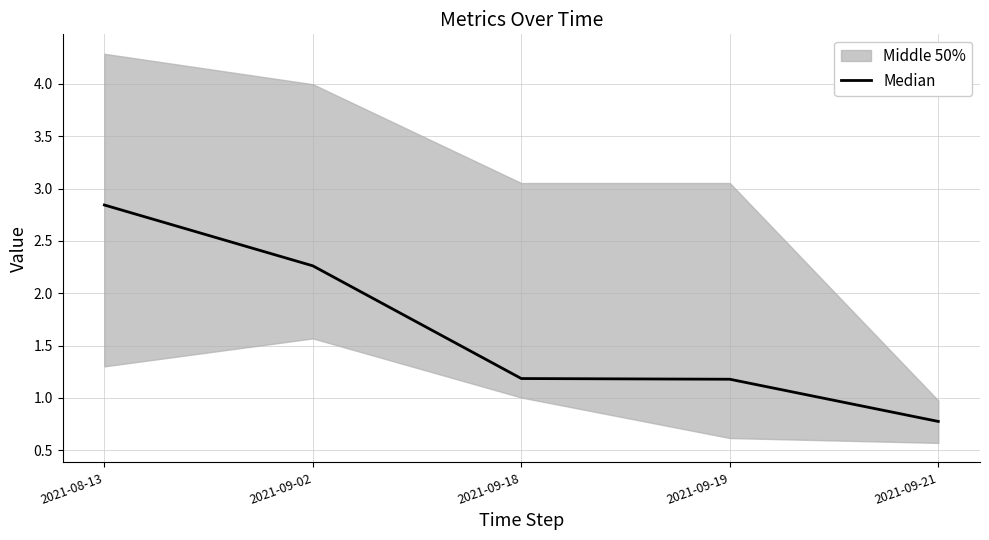

Is it true that the value at 2021-09-02 is 2.3?

True